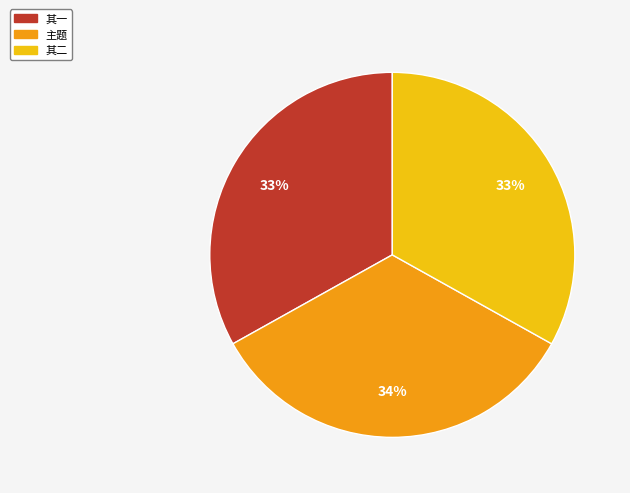

To the nearest percent, what is the difference between the largest and smallest slice percentages?

1%